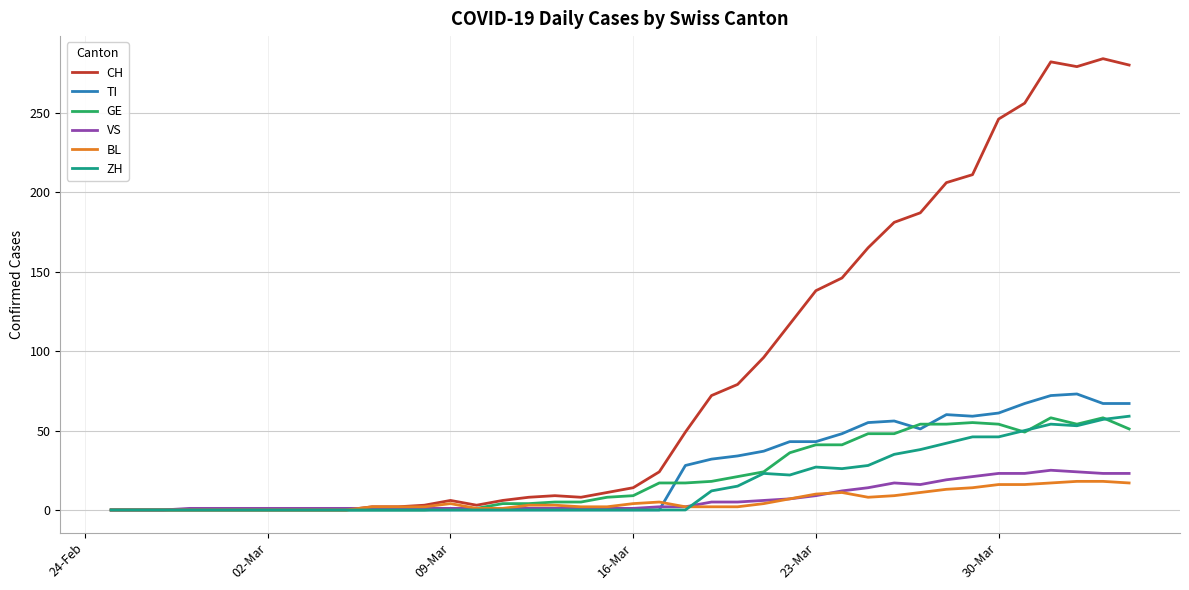

Which series has the largest total across all categories?

CH